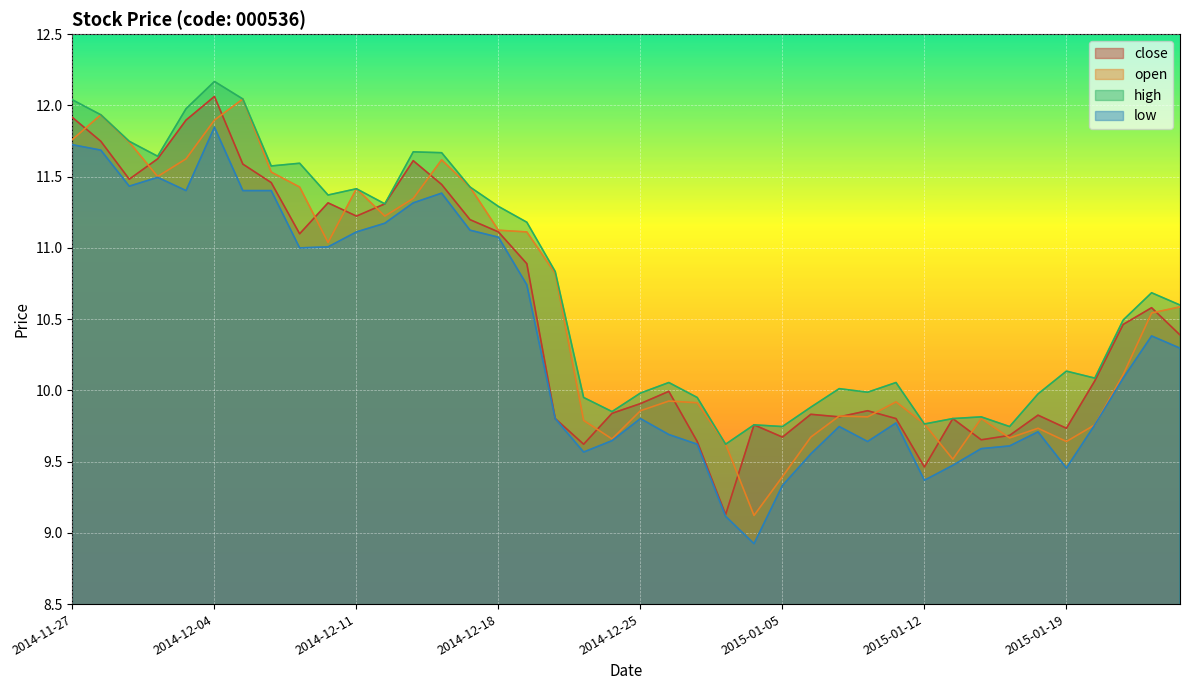

Reading left to right, what are all the values shown in this chart?

close: 11.9	11.7	11.5	11.6	11.9	12.1	11.6	11.5	11.1	11.3	11.2	11.3	11.6	11.4	11.2	11.1	10.9	9.8	9.6	9.8	9.9	10.0	9.6	9.1	9.8	9.7	9.8	9.8	9.9	9.8	9.5	9.8	9.7	9.7	9.8	9.7	10.1	10.5	10.6	10.4
open: 11.8	11.9	11.7	11.5	11.6	11.9	12.0	11.5	11.4	11.0	11.4	11.2	11.3	11.6	11.4	11.1	11.1	10.8	9.8	9.7	9.9	9.9	9.9	9.6	9.1	9.4	9.7	9.8	9.8	9.9	9.8	9.5	9.8	9.7	9.7	9.6	9.8	10.1	10.5	10.6
high: 12.0	11.9	11.7	11.6	12.0	12.2	12.0	11.6	11.6	11.4	11.4	11.3	11.7	11.7	11.4	11.3	11.2	10.8	9.9	9.9	10.0	10.1	9.9	9.6	9.8	9.7	9.9	10.0	10.0	10.1	9.8	9.8	9.8	9.7	10.0	10.1	10.1	10.5	10.7	10.6
low: 11.7	11.7	11.4	11.5	11.4	11.8	11.4	11.4	11.0	11.0	11.1	11.2	11.3	11.4	11.1	11.1	10.7	9.8	9.6	9.6	9.8	9.7	9.6	9.1	8.9	9.3	9.6	9.7	9.6	9.8	9.4	9.5	9.6	9.6	9.7	9.5	9.8	10.1	10.4	10.3